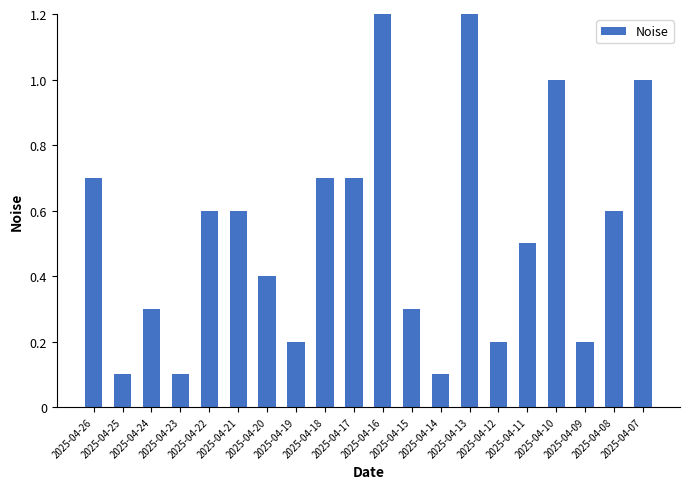

Between 2025-04-20 and 2025-04-22, which is larger?

2025-04-22